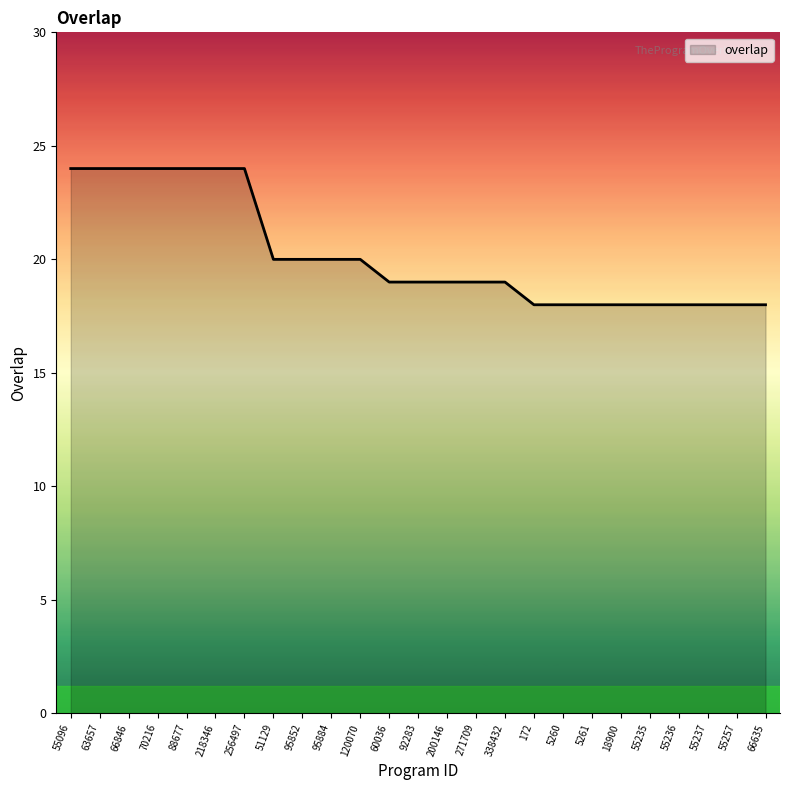

What position from the right is 5260?

8